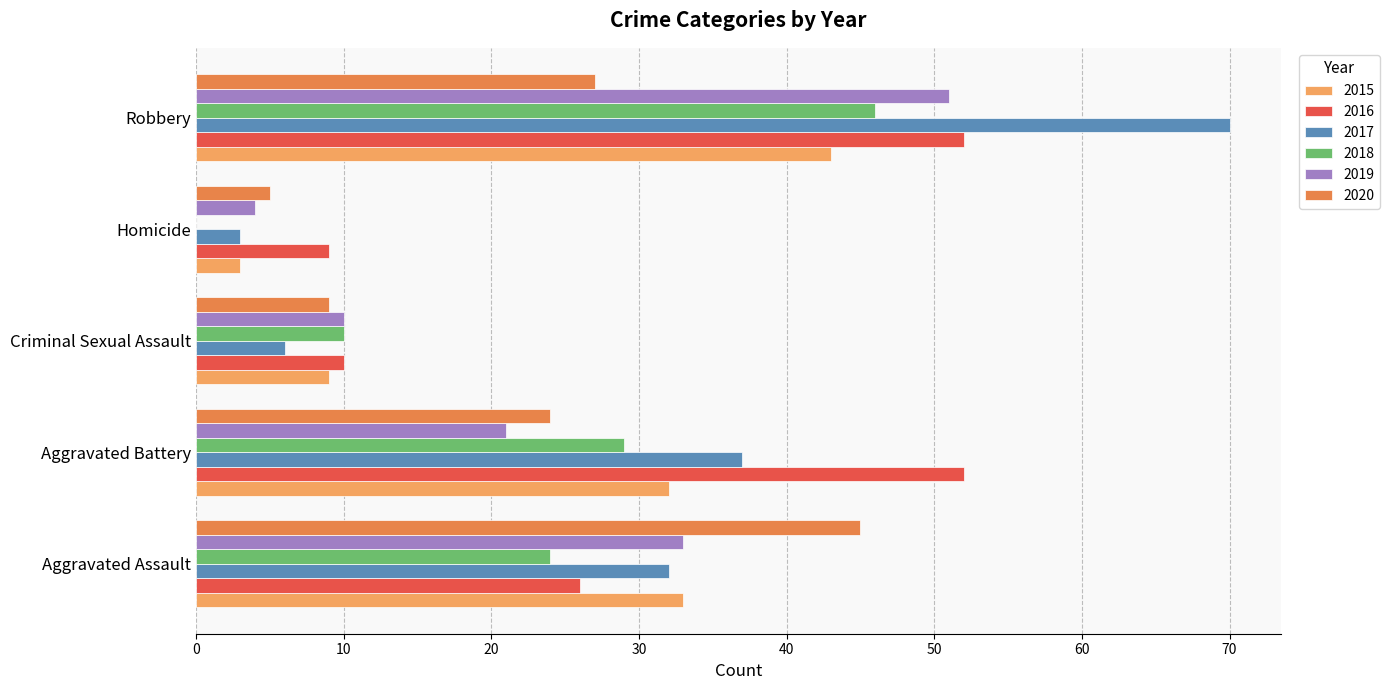

What is the greatest value displayed?

70